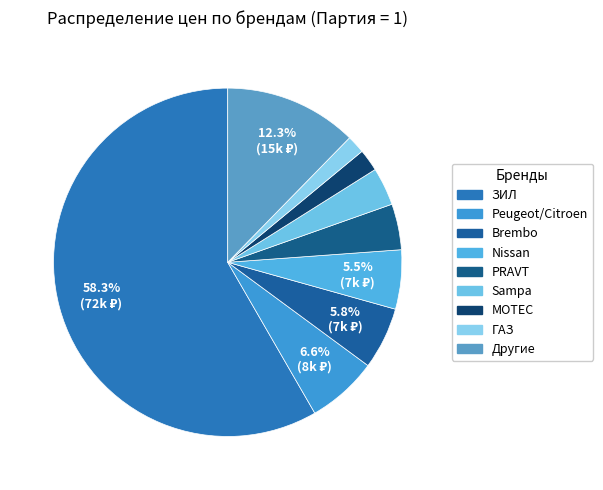

How many segments does this pie chart have?

9